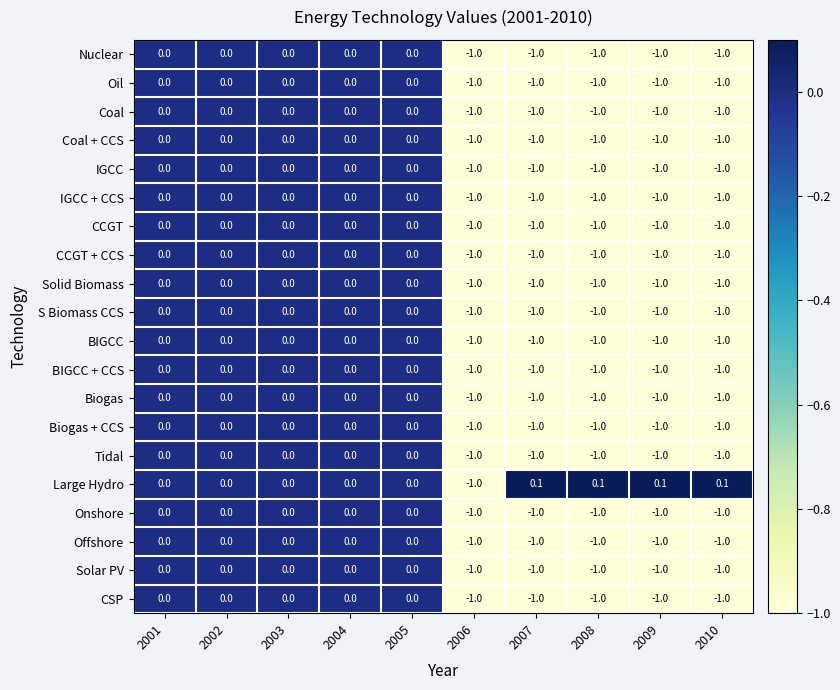

True or false: Offshore has a value of -1.0 at 2008.

True